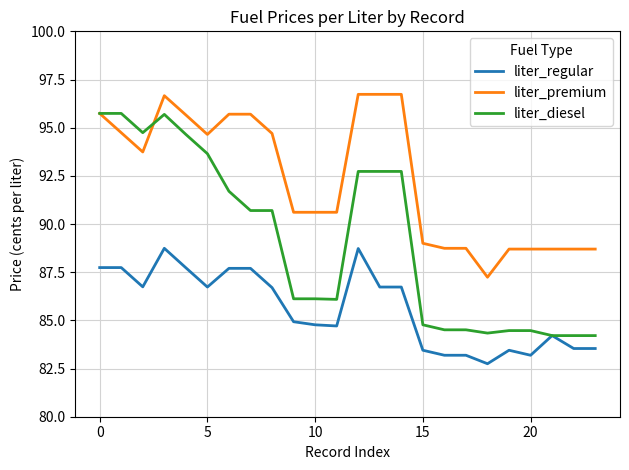

Which series has the largest total across all categories?

liter_premium